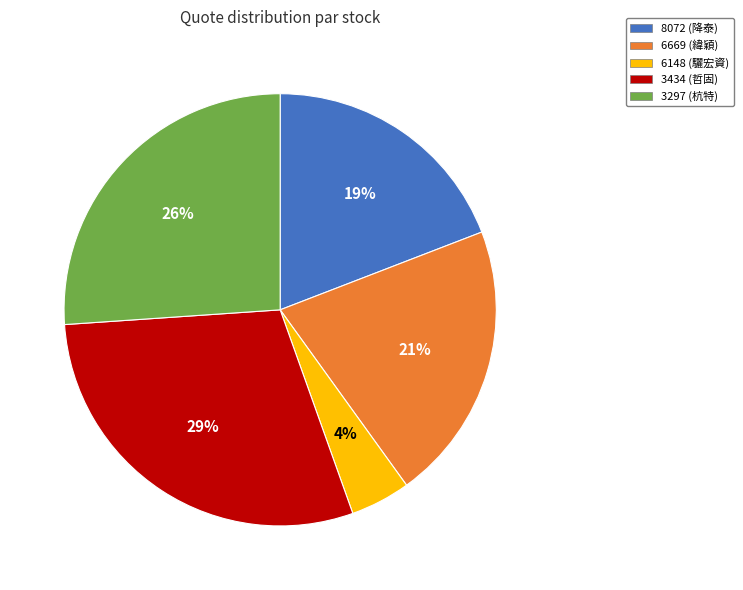

Between 3297 and 6148, which is larger?

3297